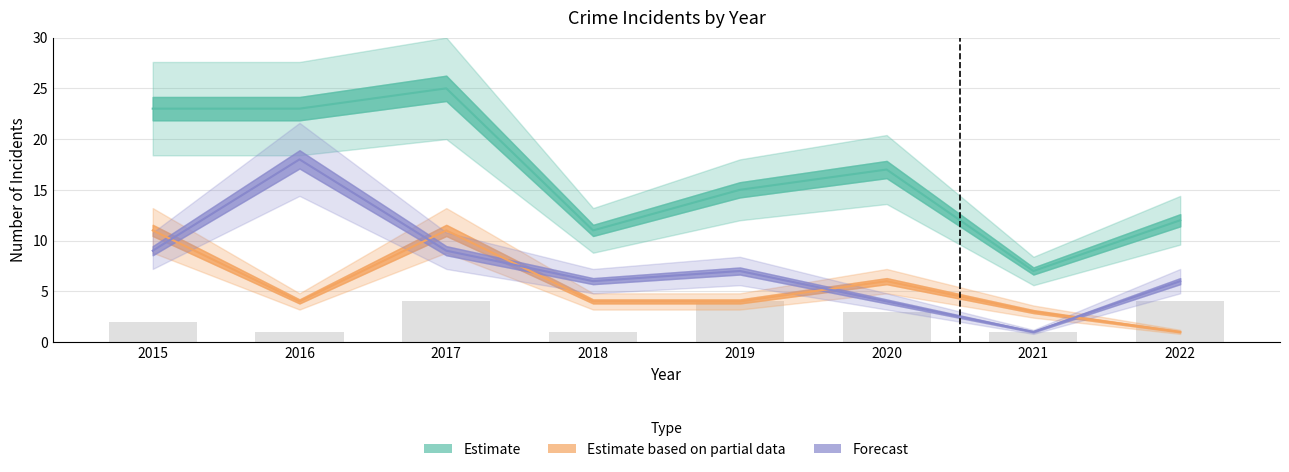

At how many categories does at least one series exceed 15?

4